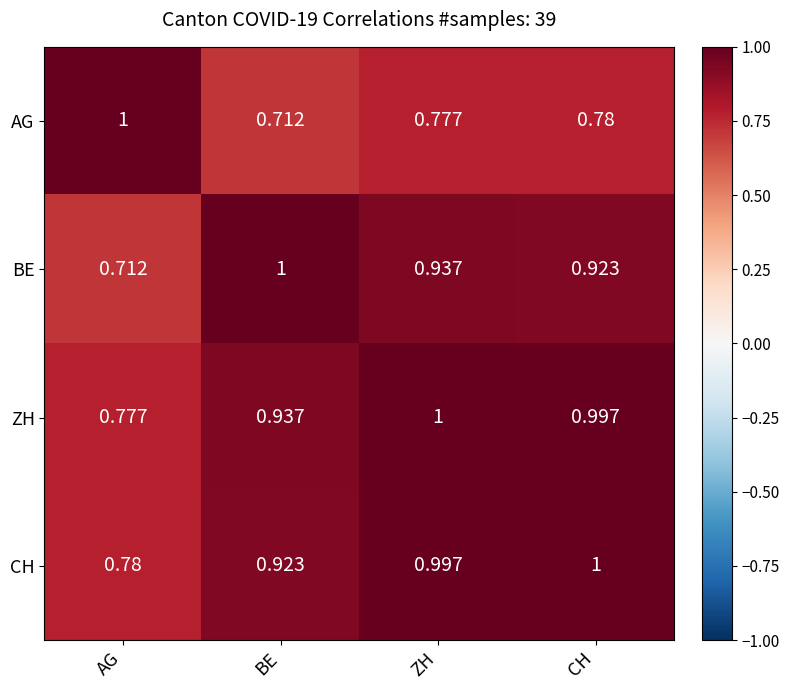

Rank the series at CH from lowest to highest value.

AG, BE, ZH, CH